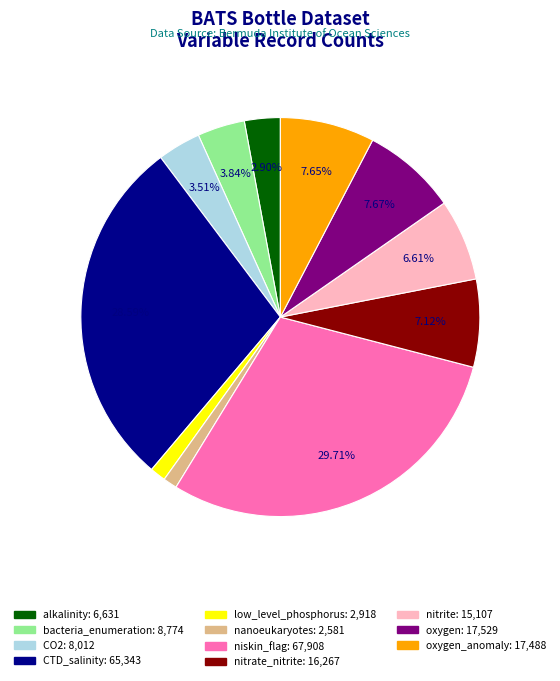

Is there a majority slice in this chart?

No